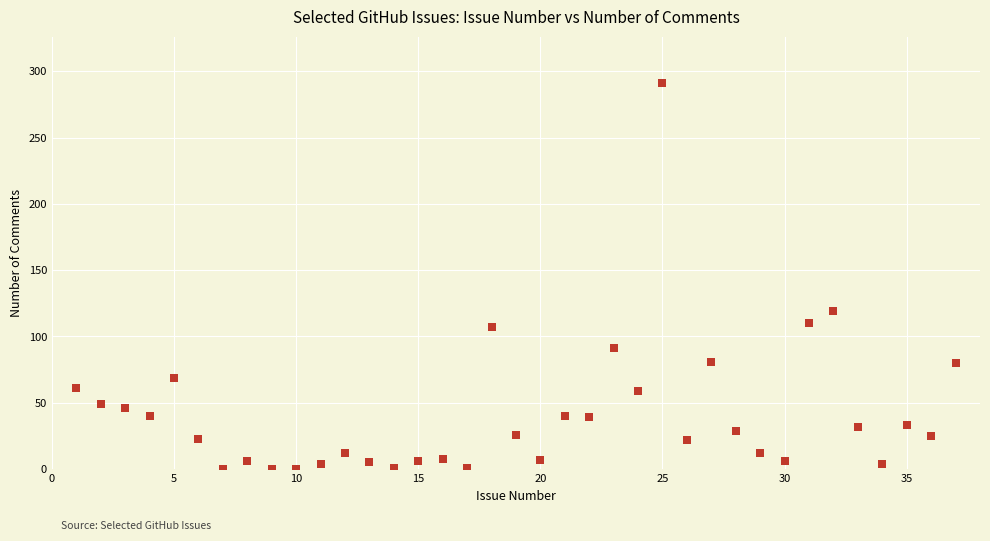

What Y value in the scatter plot is closest to 145?

119